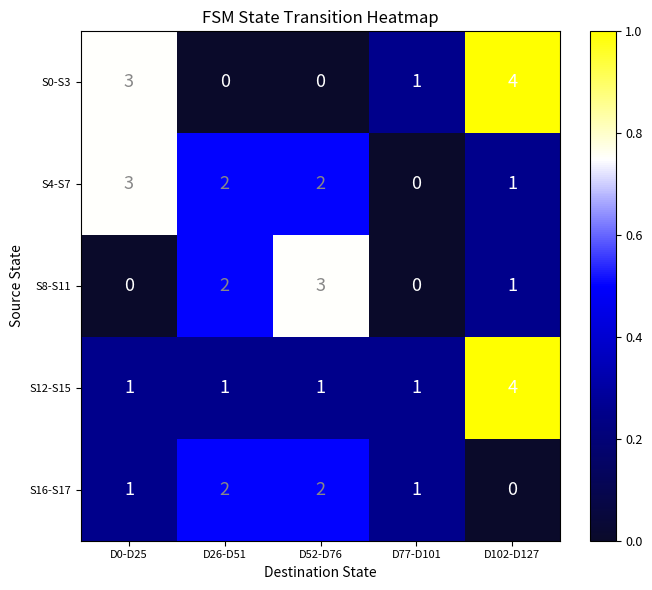

What is the difference between the S12-S15 values at D77-D101 and D102-D127?

3